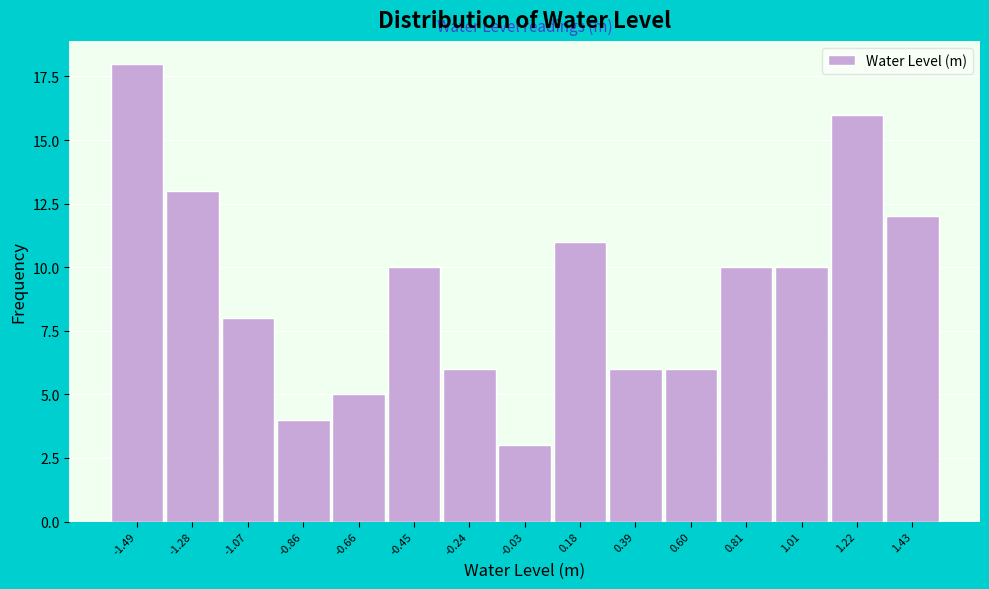

Reading left to right, what are all the values shown in this chart?

18	13	8	4	5	10	6	3	11	6	6	10	10	16	12